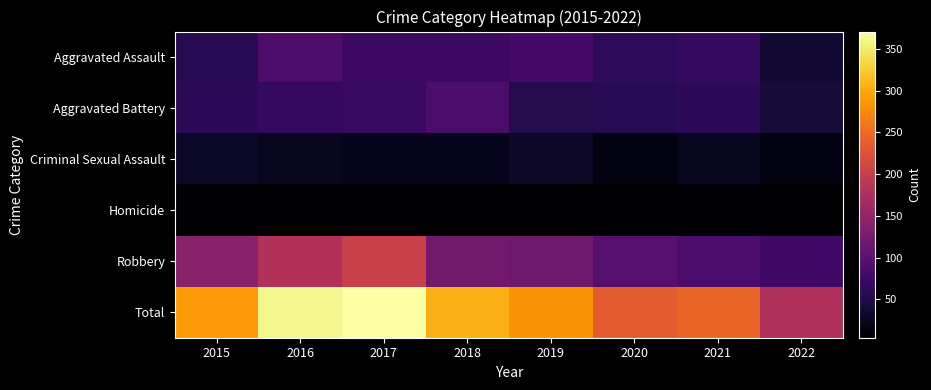

How many data points does each series have?

8